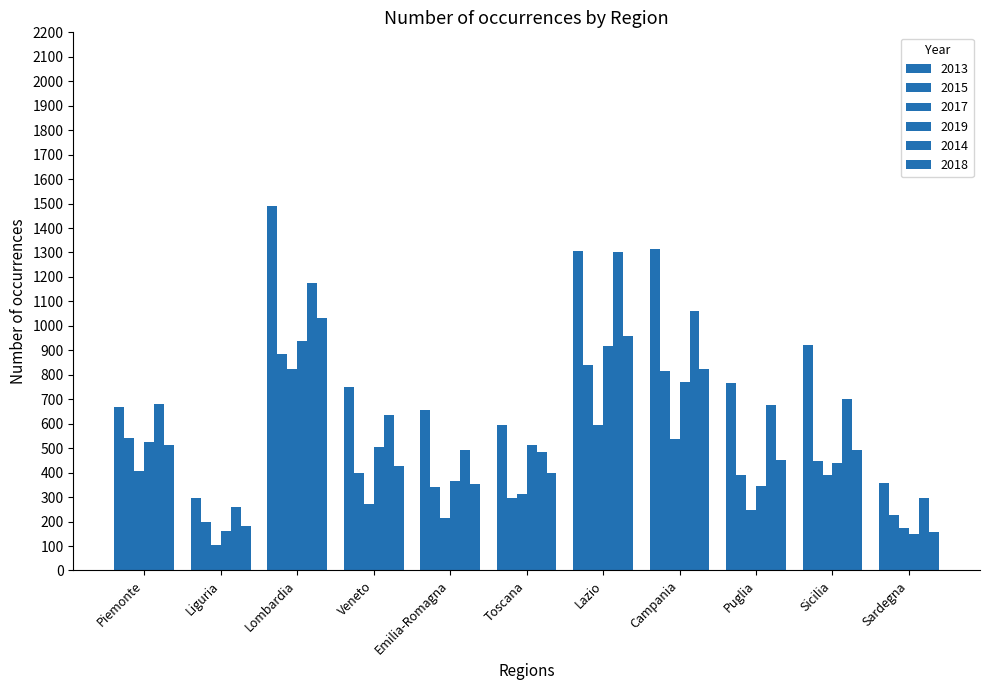

The value of 2018 at Puglia is 450. True or false?

True